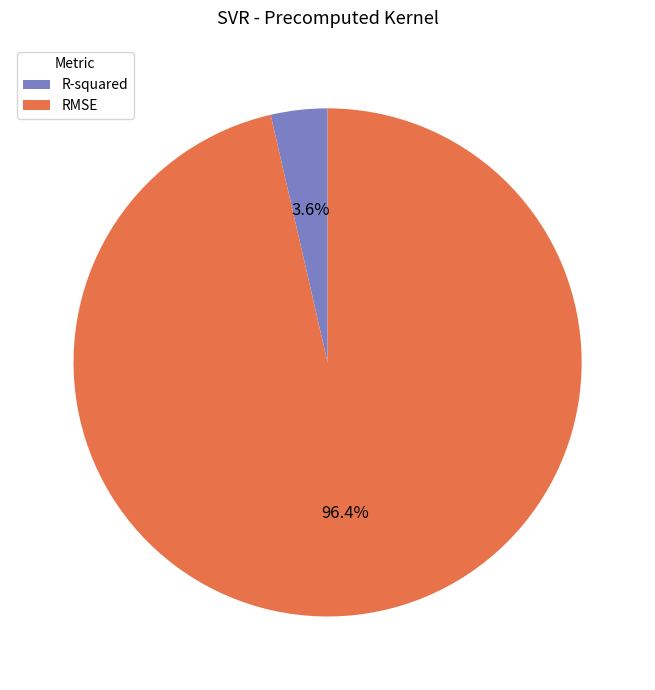

The RMSE slice represents 96% of the pie. True or false?

True